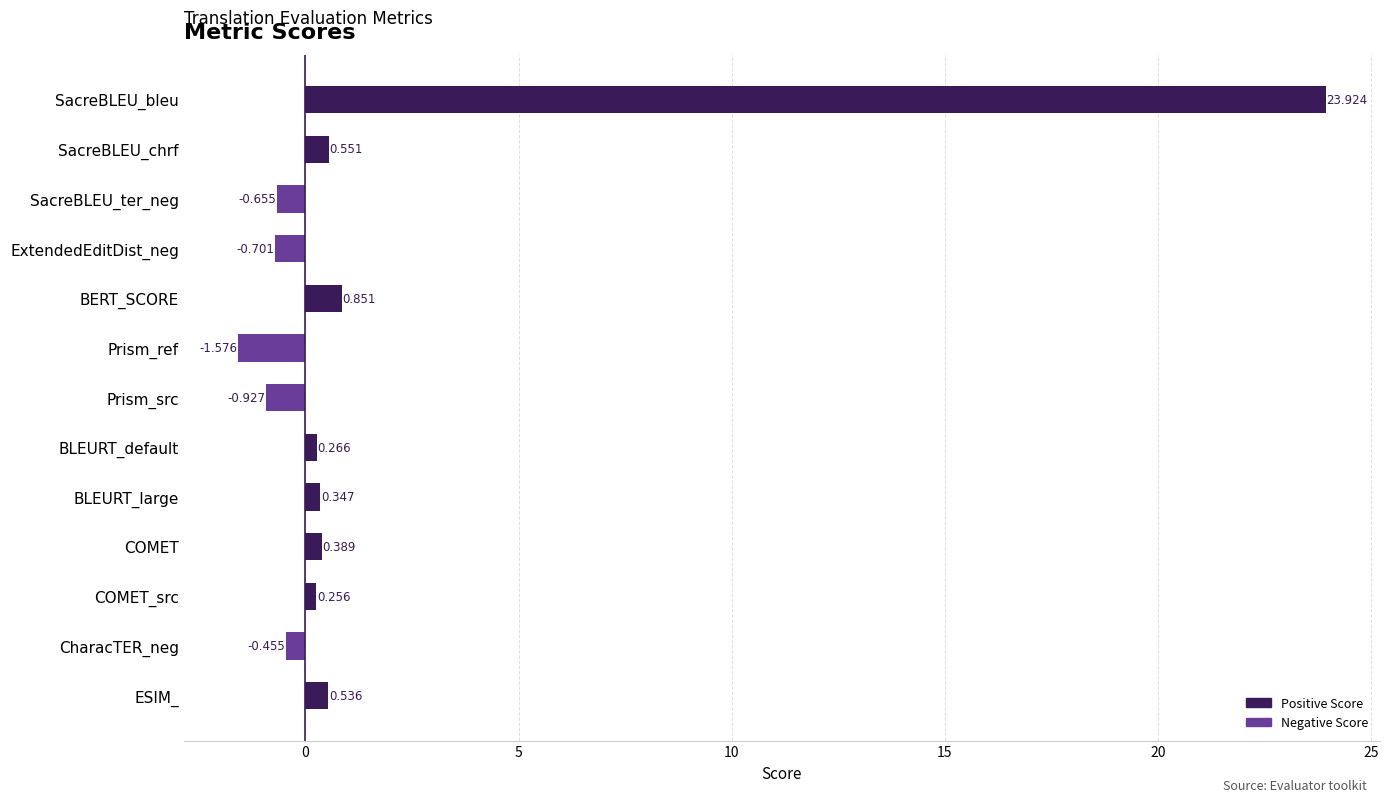

What is the label of the 12th bar from the top?

CharacTER_neg